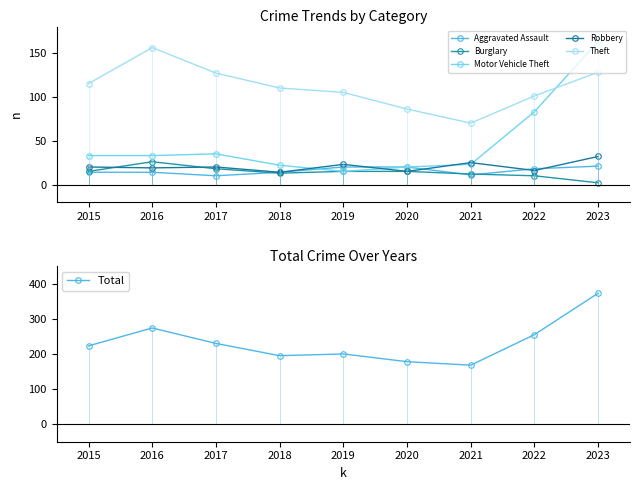

Rank the categories by Total value from highest to lowest.

2023, 2016, 2022, 2017, 2015, 2019, 2018, 2020, 2021